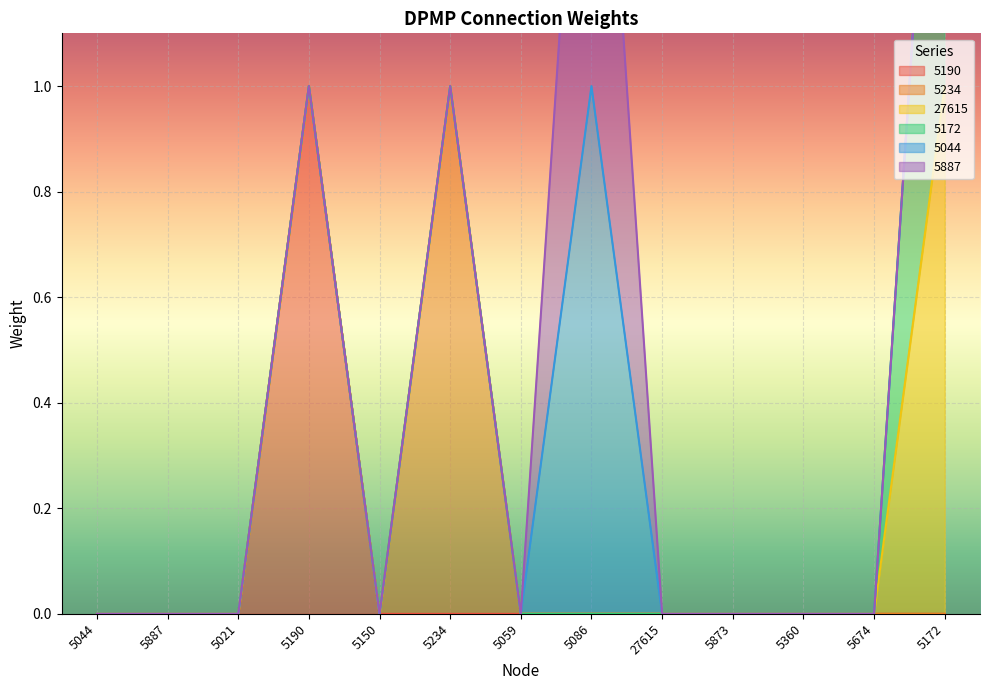

What is the sum of all 27615 values?

1